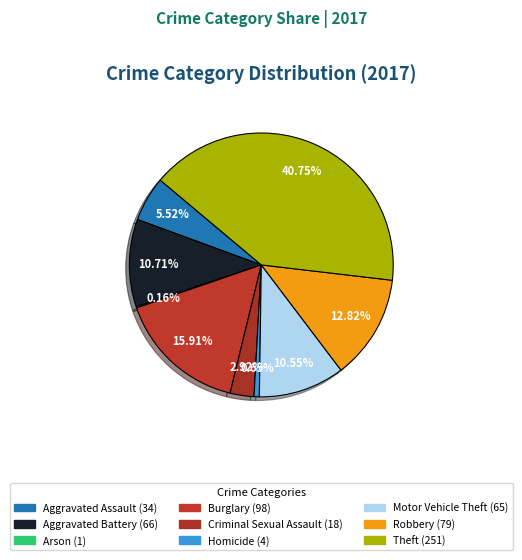

Rank the categories by value from highest to lowest.

Theft, Burglary, Robbery, Aggravated Battery, Motor Vehicle Theft, Aggravated Assault, Criminal Sexual Assault, Homicide, Arson